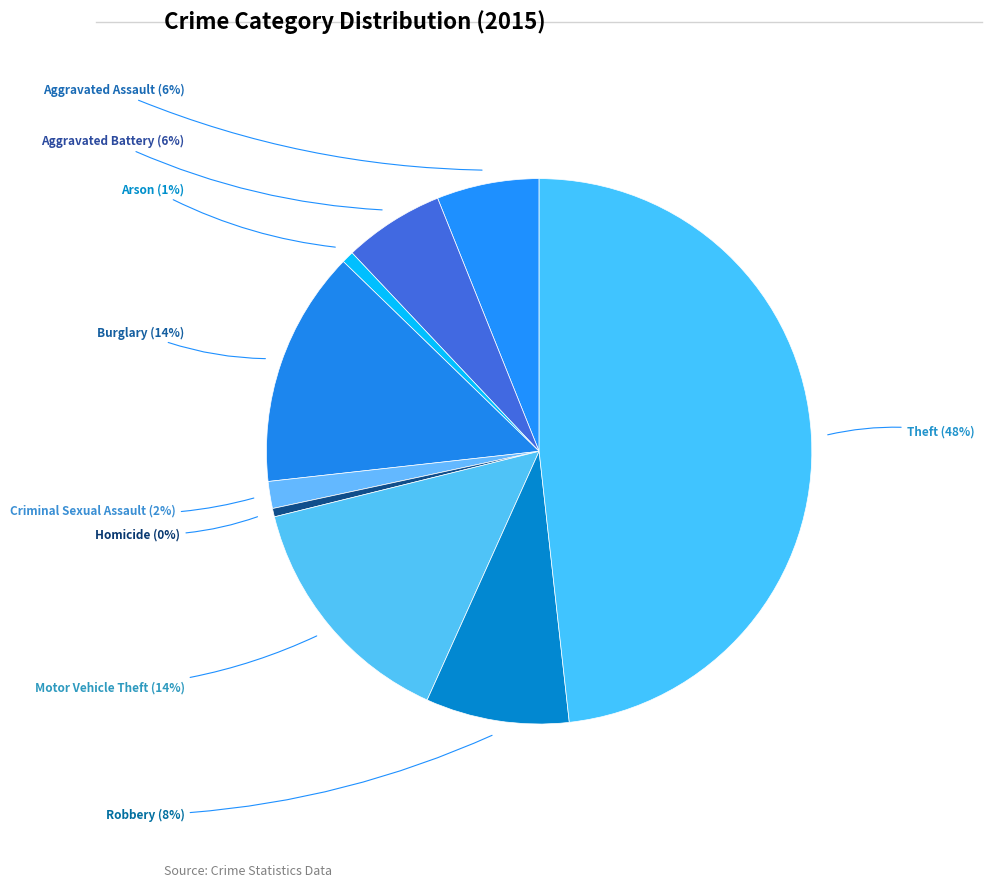

Is it true that Homicide is 0% of the pie?

True